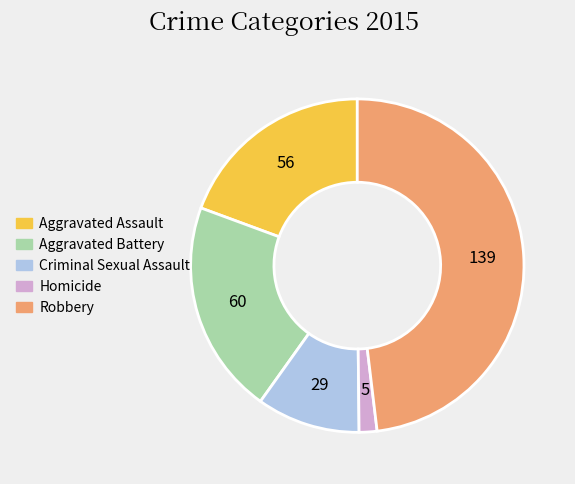

Do Aggravated Assault and Aggravated Battery together represent more than half of the pie?

No